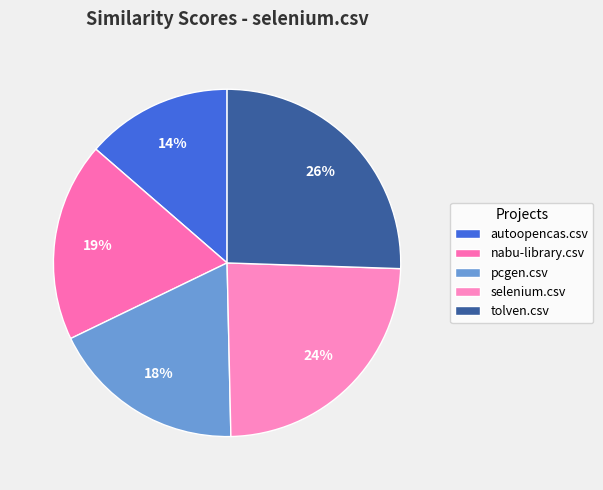

How many slices are in this pie chart?

5